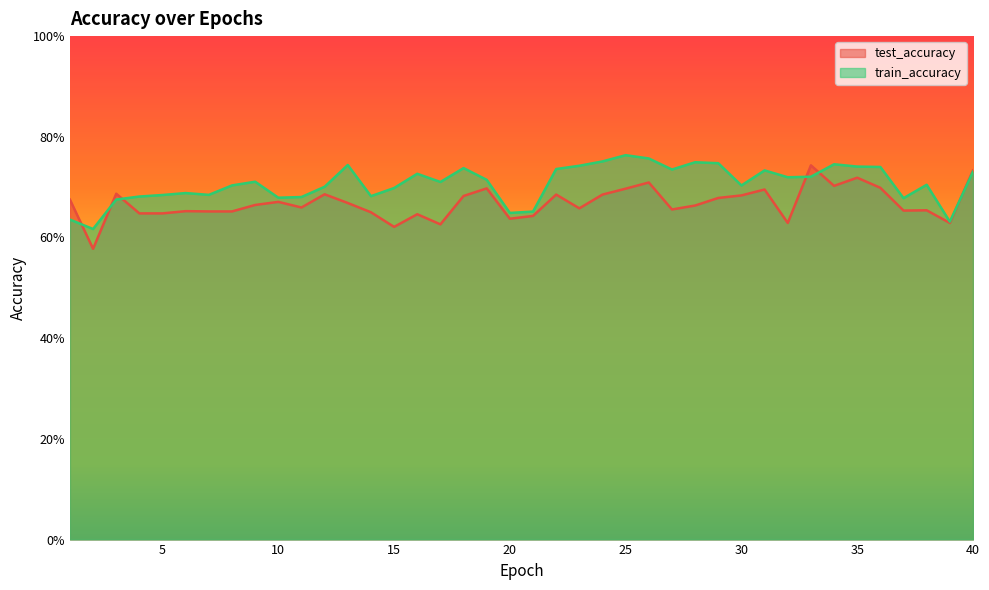

What is the average value of the train_accuracy series?

0.7